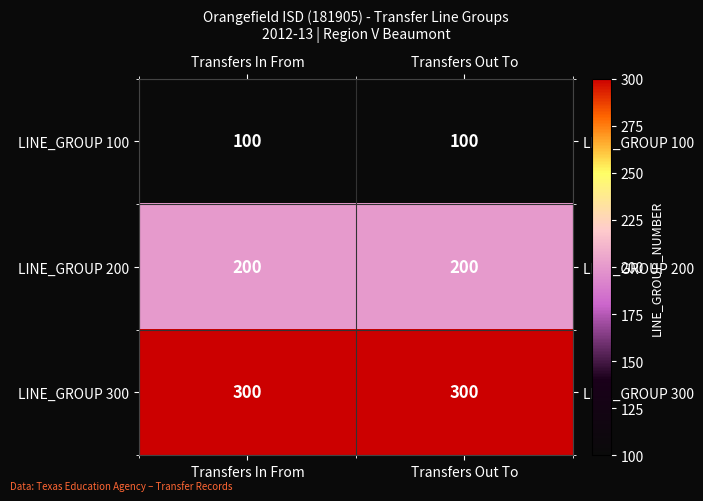

Reading left to right, transcribe all the data shown in this chart.

LINE_GROUP 100: 100	100
LINE_GROUP 200: 200	200
LINE_GROUP 300: 300	300